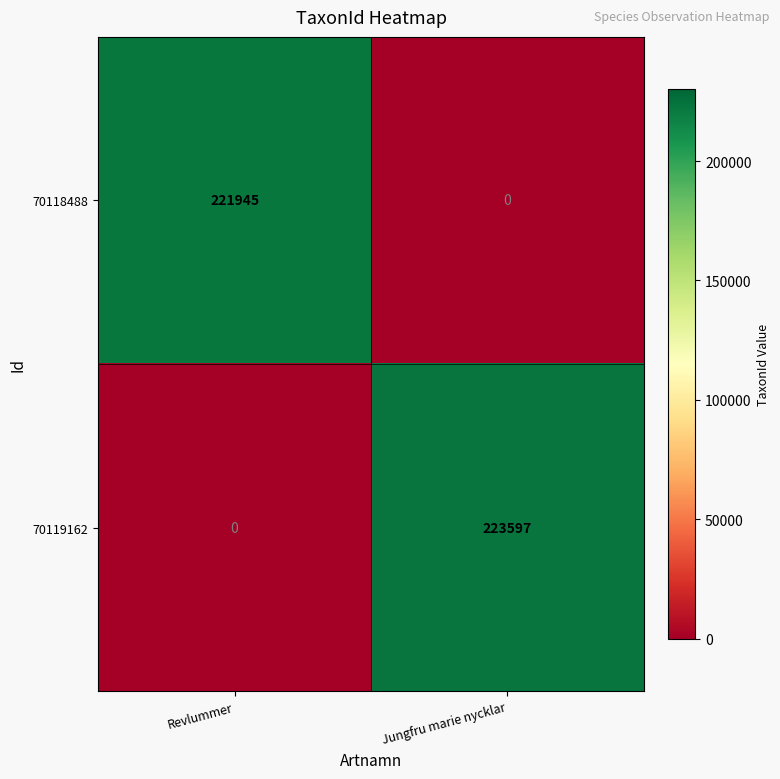

Which series has the largest total across all categories?

70119162